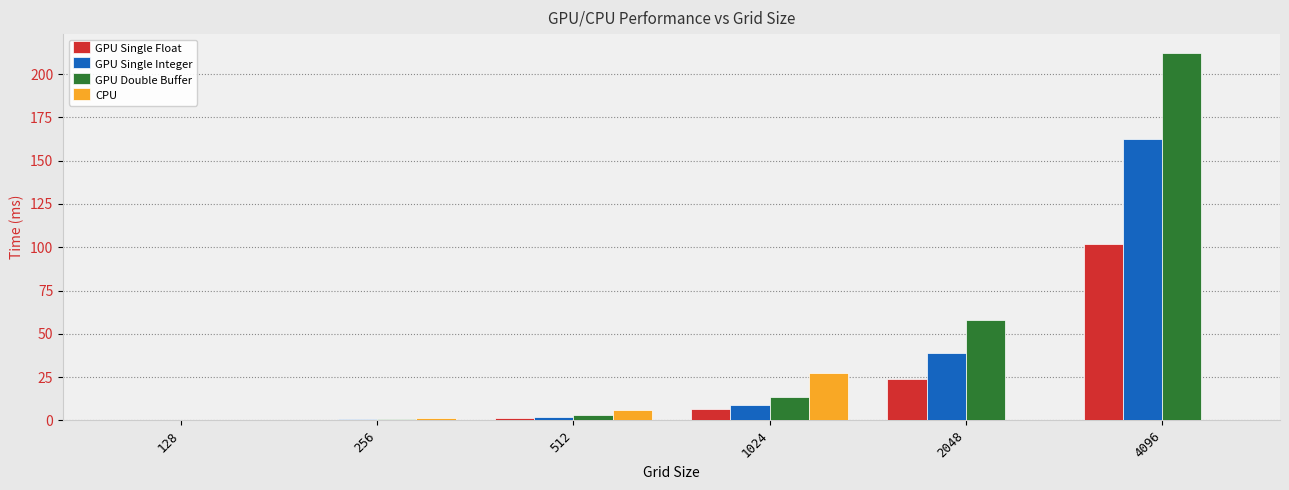

Where does the GPU Single Integer series first go above 8?

1024